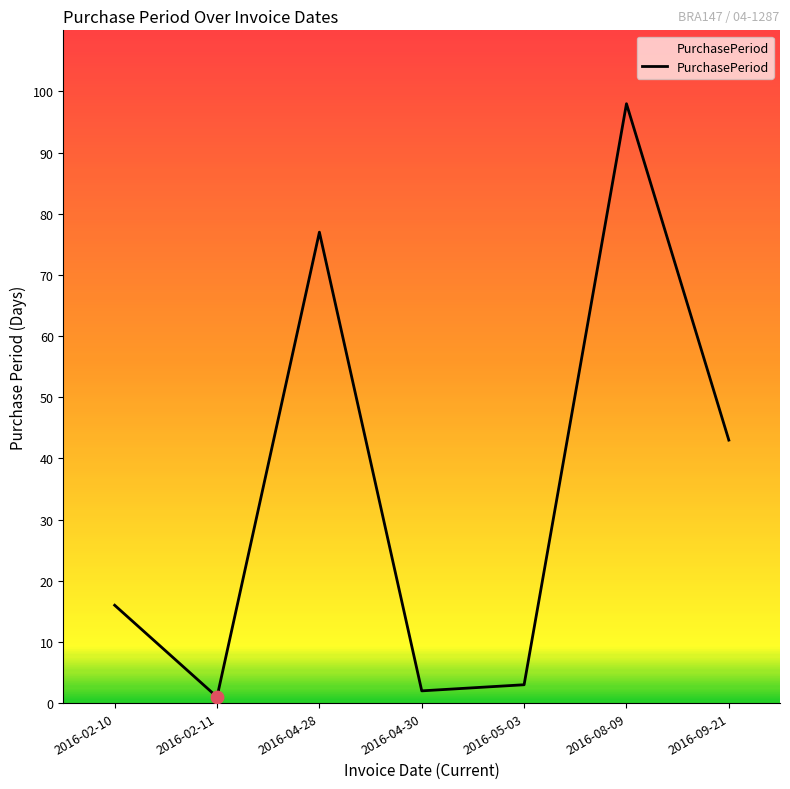

Approximately how many times larger is the value at 2016-08-09 compared to 2016-04-28?

1.3